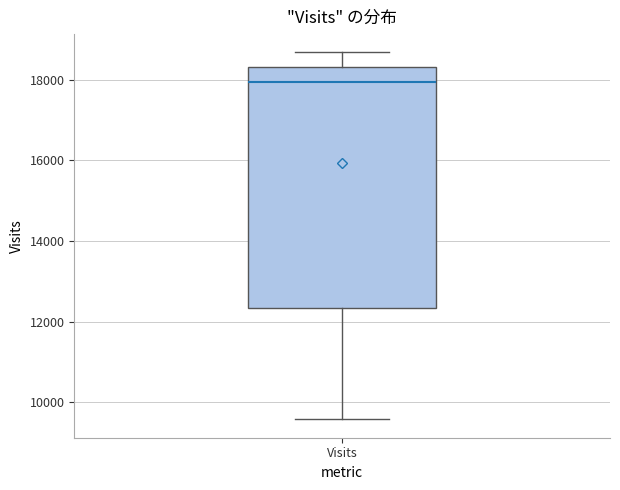

Transcribe this box plot: give where the median line is, the range the box spans, and where the two whiskers end, as read against the y-axis. The values are not printed on the chart, so give them approximately, as read against the axis.

median 18000, box 12400 to 18400, whiskers 9600 to 18600